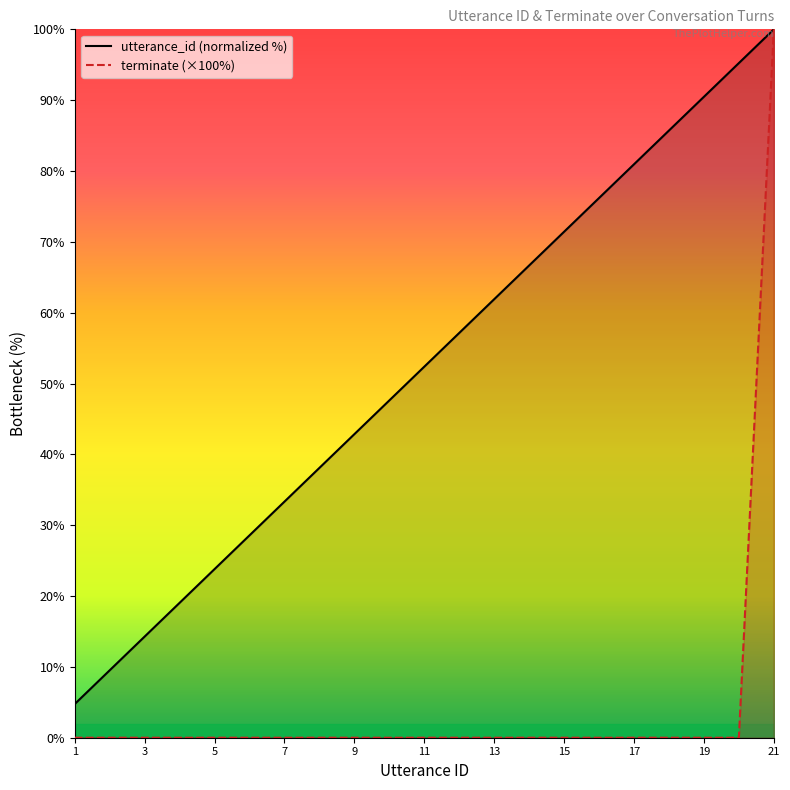

Where does the utterance_id series first go above 52?

11